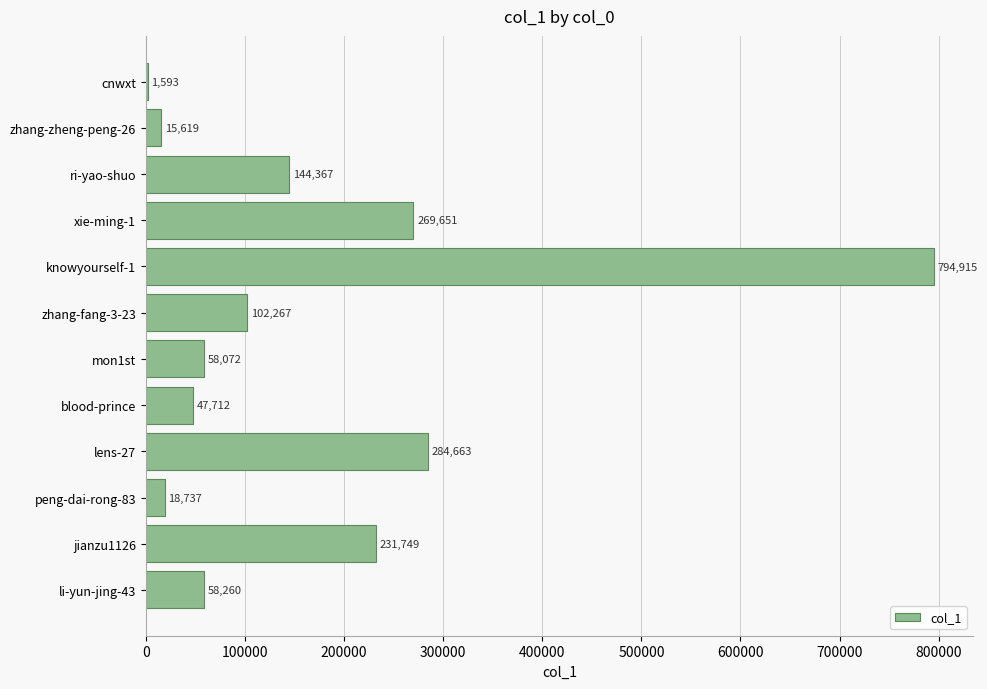

What is the maximum value shown in the chart?

794915